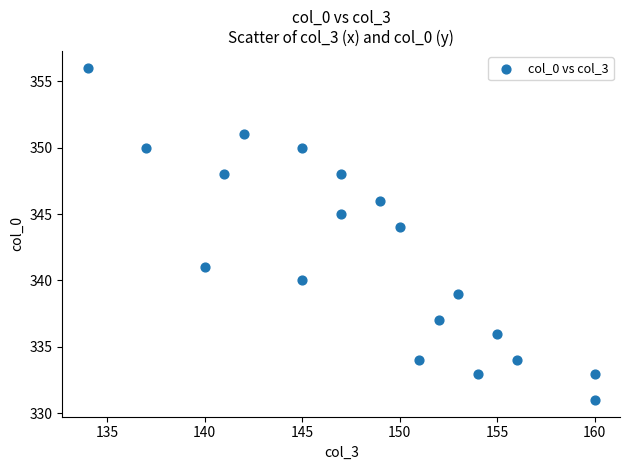

What Y value in the scatter plot is closest to 343?

344